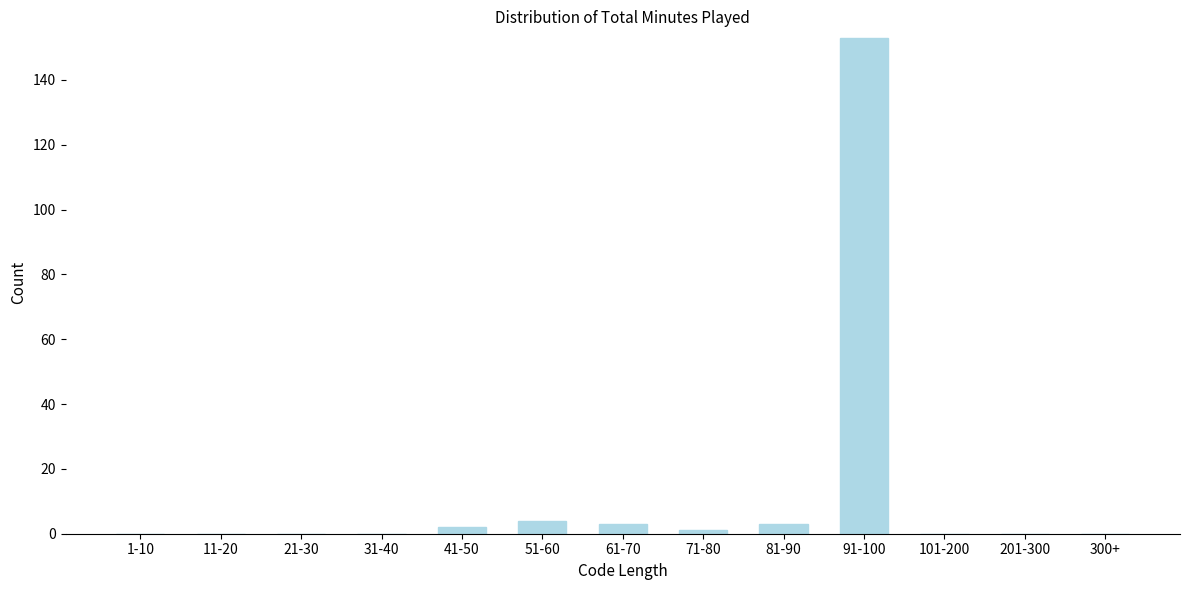

Reading left to right, transcribe all the data shown in this chart.

1-10=0	11-20=0	21-30=0	31-40=0	41-50=2	51-60=4	61-70=3	71-80=1	81-90=3	91-100=153	101-200=0	201-300=0	300+=0